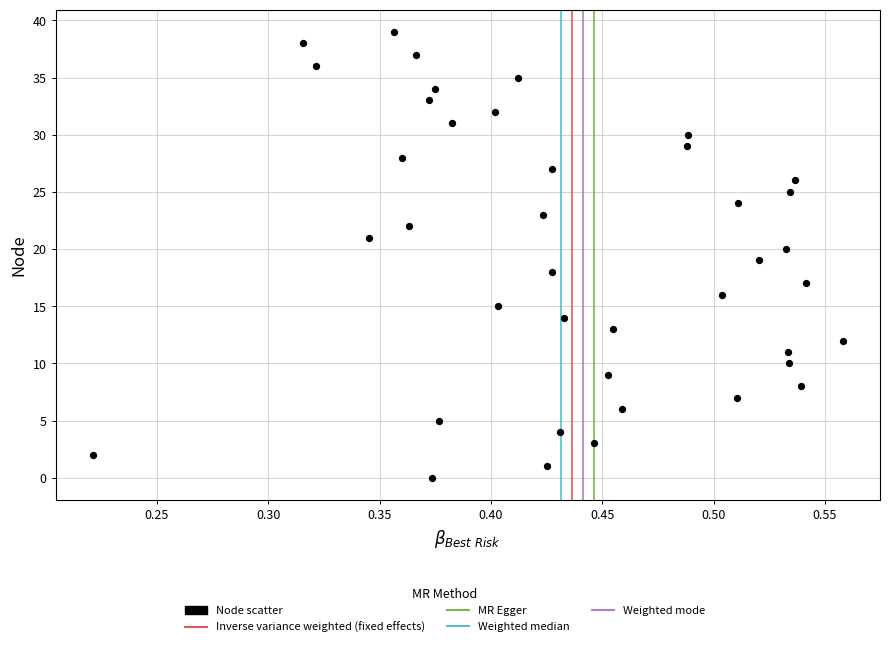

How many points are shown in the scatter plot?

40